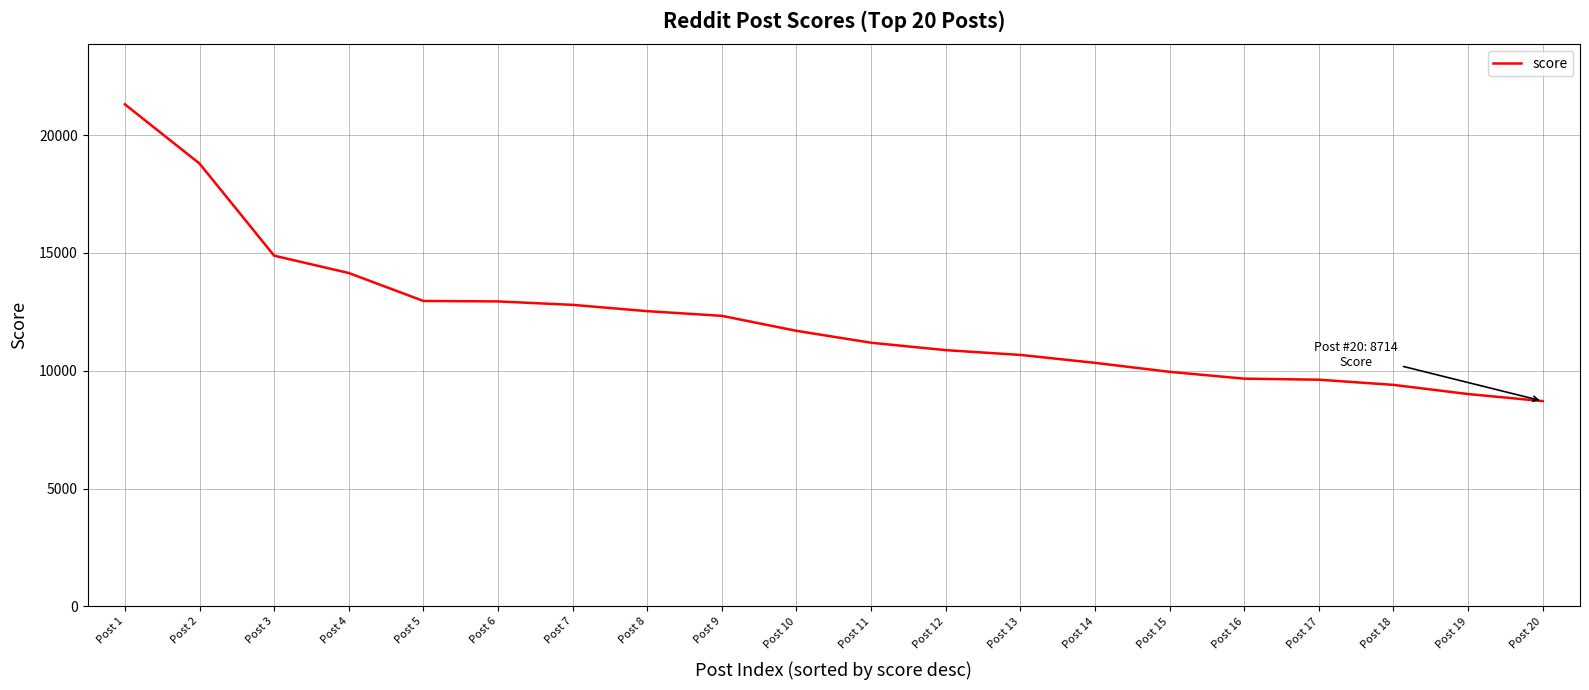

What is the ratio of the value at Post 3 to the value at Post 13?

1.4